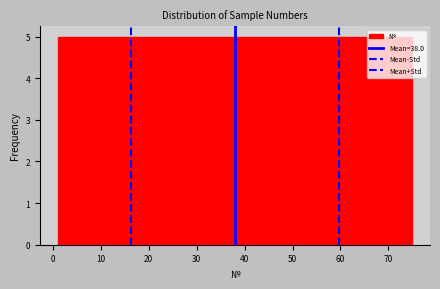

Reading left to right, transcribe this chart: for each bar, give the range it covers on the x-axis and its height. Neither the bar edges nor the heights are printed on the chart, so give them approximately, as read against the axes.

1 to 6: 5
6 to 11: 5
11 to 16: 5
16 to 21: 5
21 to 26: 5
26 to 31: 5
31 to 36: 5
36 to 40: 5
40 to 45: 5
45 to 50: 5
50 to 55: 5
55 to 60: 5
60 to 65: 5
65 to 70: 5
70 to 75: 5